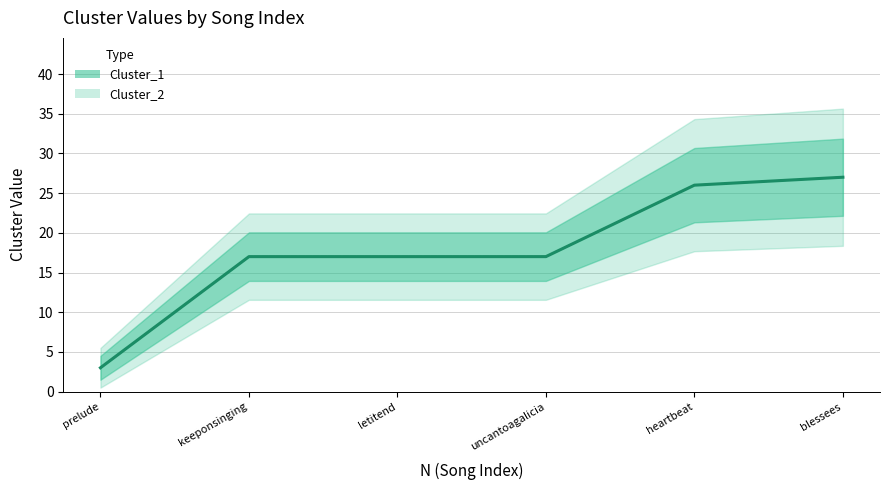

Is the value of Cluster_2 at blessees greater than the value of Cluster_1 at blessees?

No